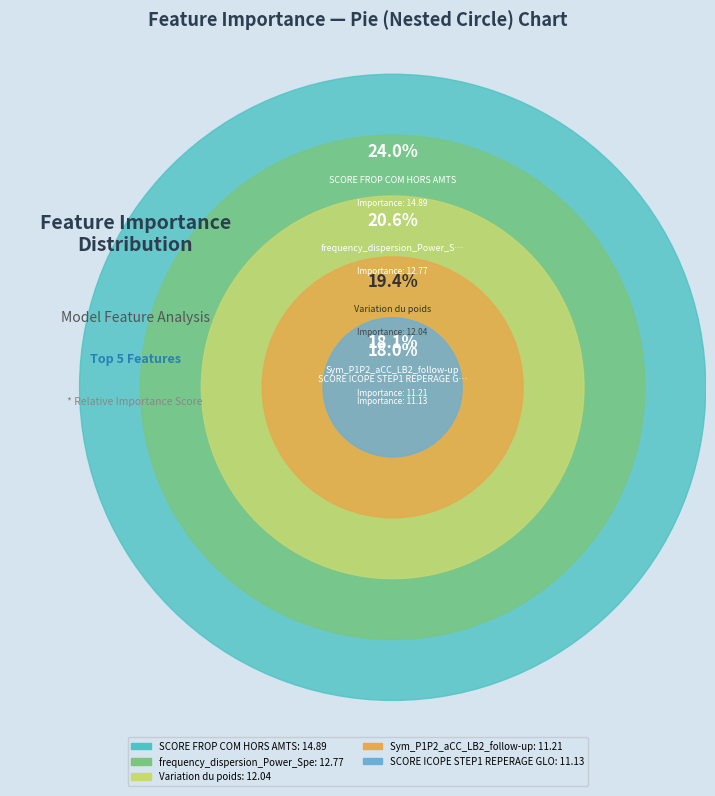

Which slice is the largest?

SCORE FROP COM HORS AMTS